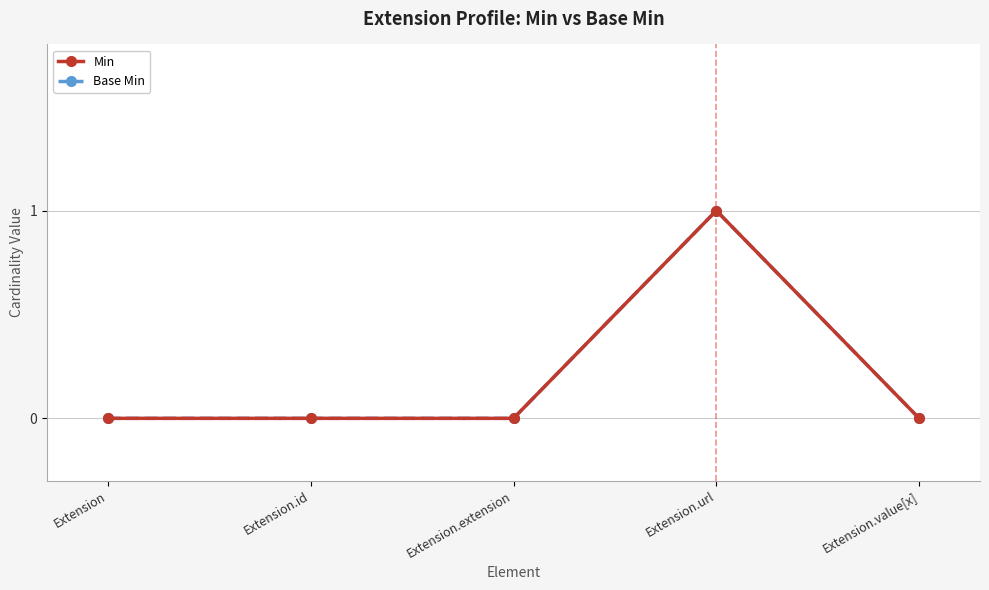

Reading left to right, extract all data points from this chart.

Min: Extension=0	Extension.id=0	Extension.extension=0	Extension.url=1	Extension.value[x]=0
Base Min: Extension=0	Extension.id=0	Extension.extension=0	Extension.url=1	Extension.value[x]=0